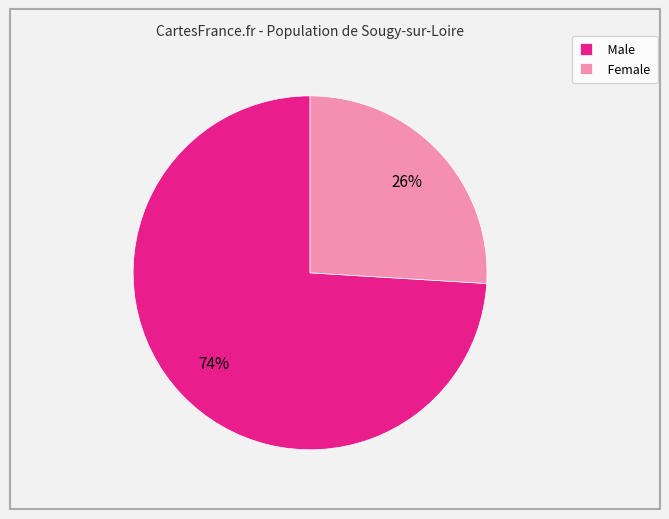

Which has a higher value, Male or Female?

Male